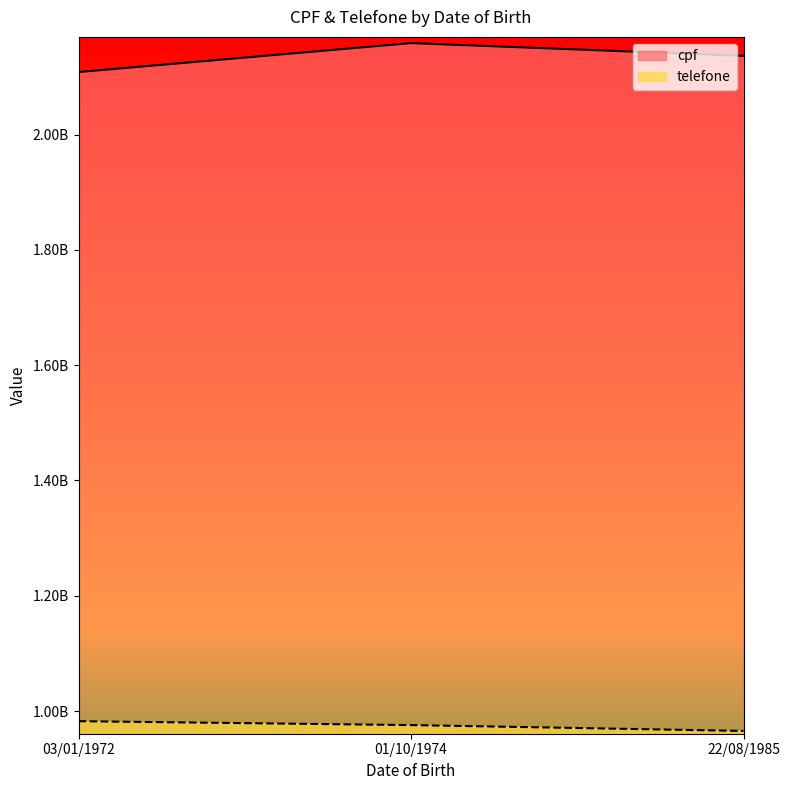

List the series in order of their peak value, lowest first.

telefone, cpf